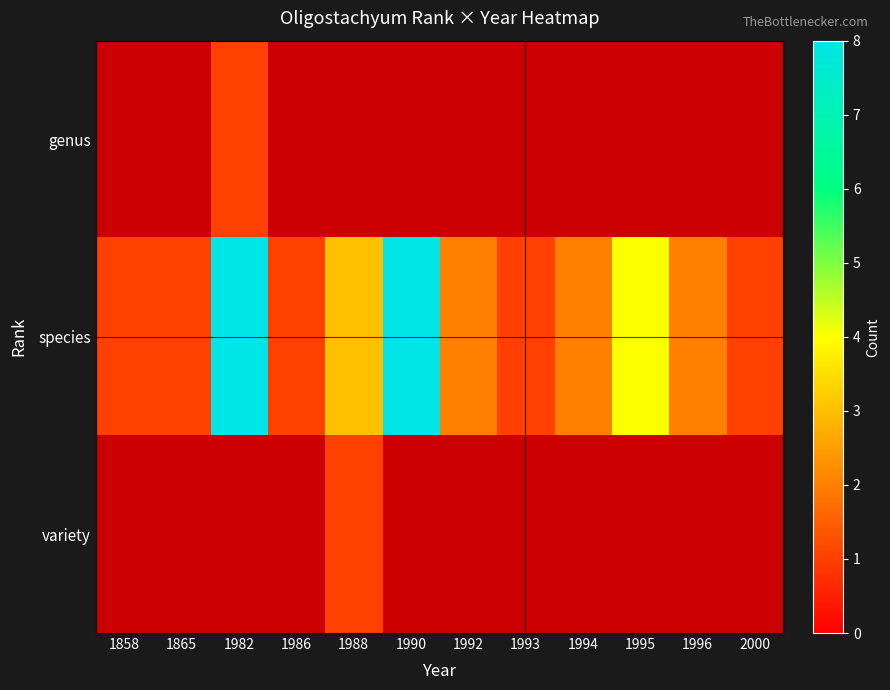

What is the maximum value shown in the chart?

8.0